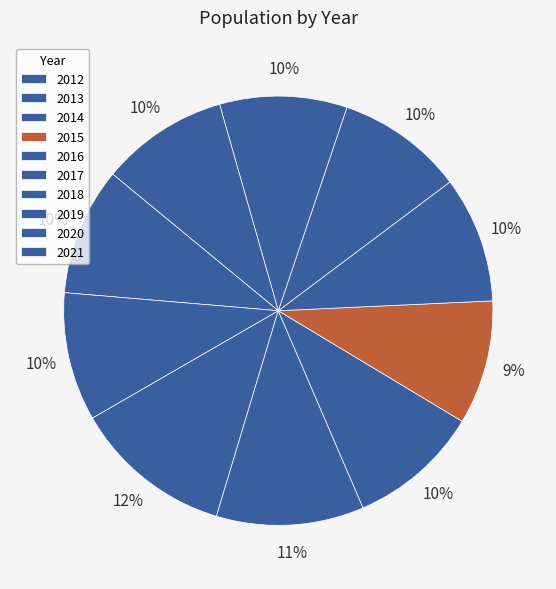

To the nearest percent, what is the average slice percentage?

10%